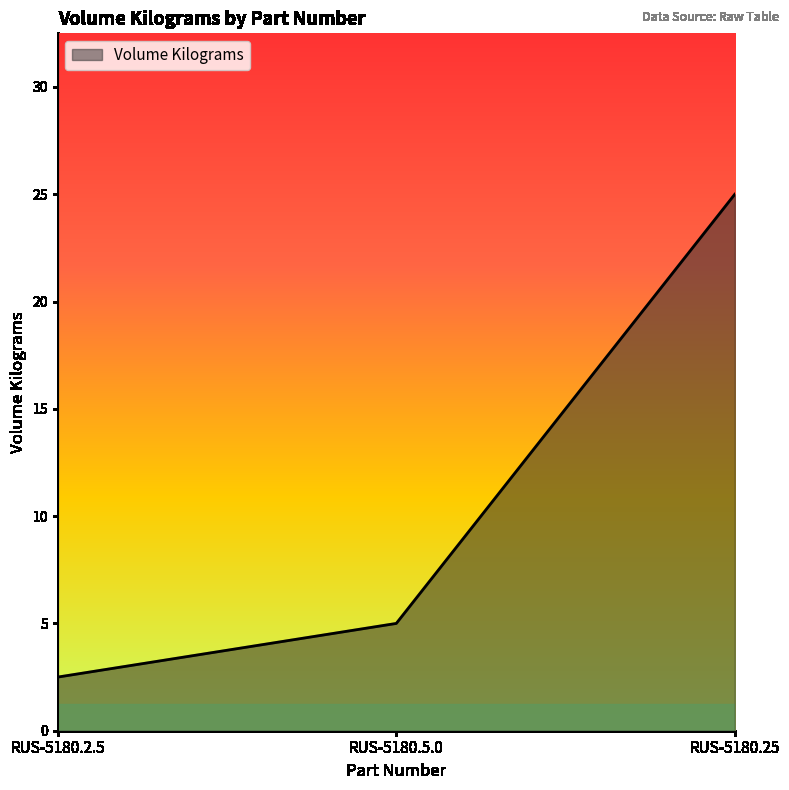

What is the sum of the values at RUS-5180.25 and RUS-5180.5.0?

30.0